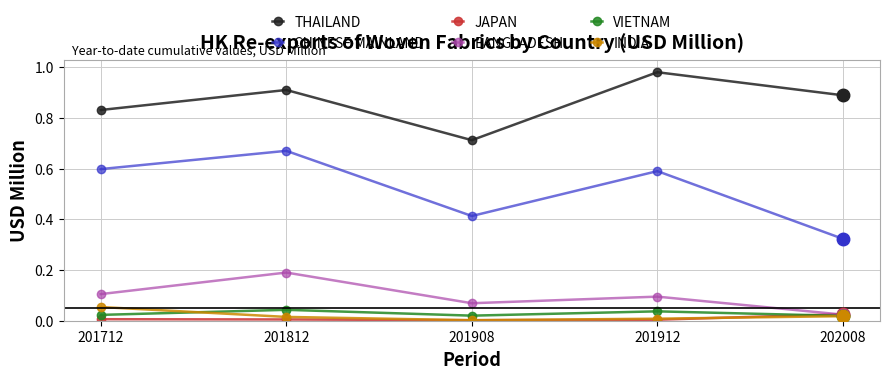

Where is the first local maximum for THAILAND?

201812